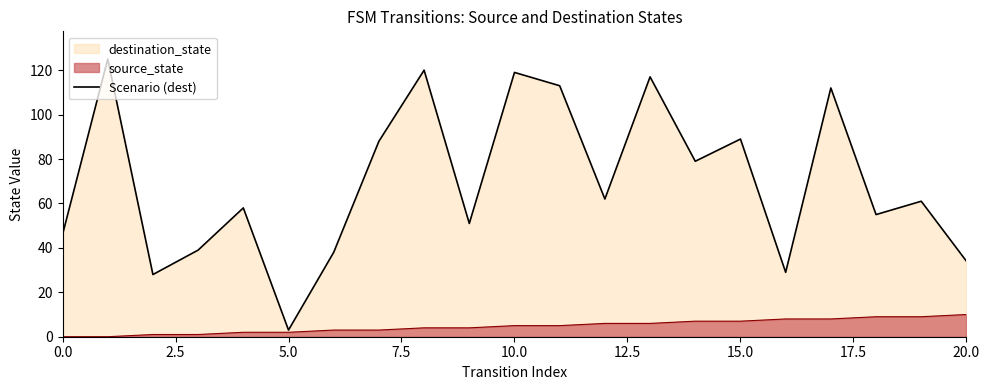

Which category has the lowest value in the Scenario (dest) series?

5.0